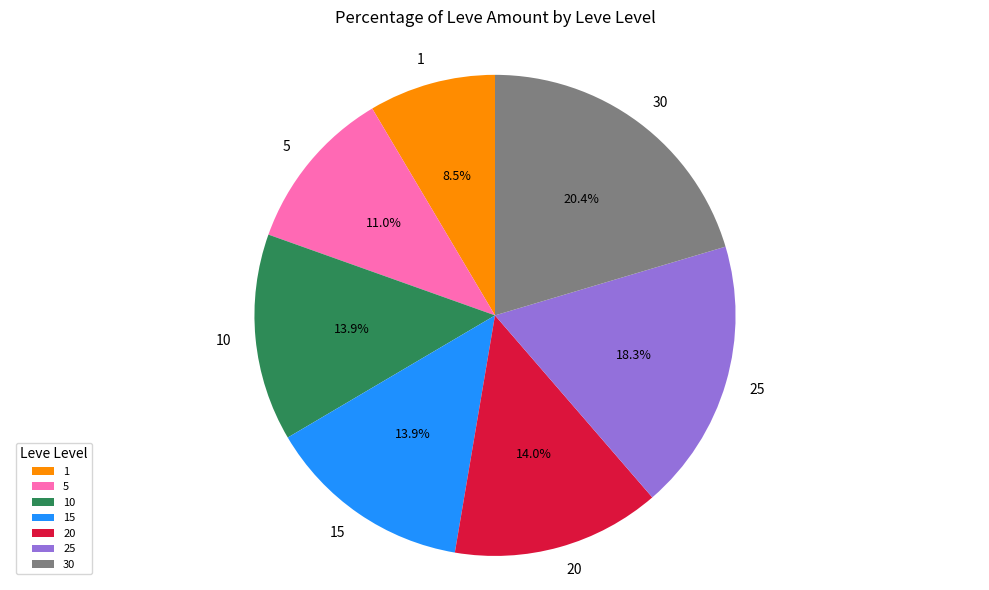

Approximately how many times larger is the value at 1 compared to 20?

0.6